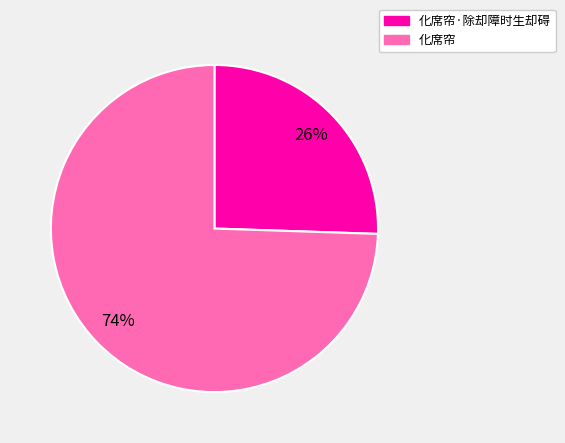

Is there a majority slice in this chart?

Yes